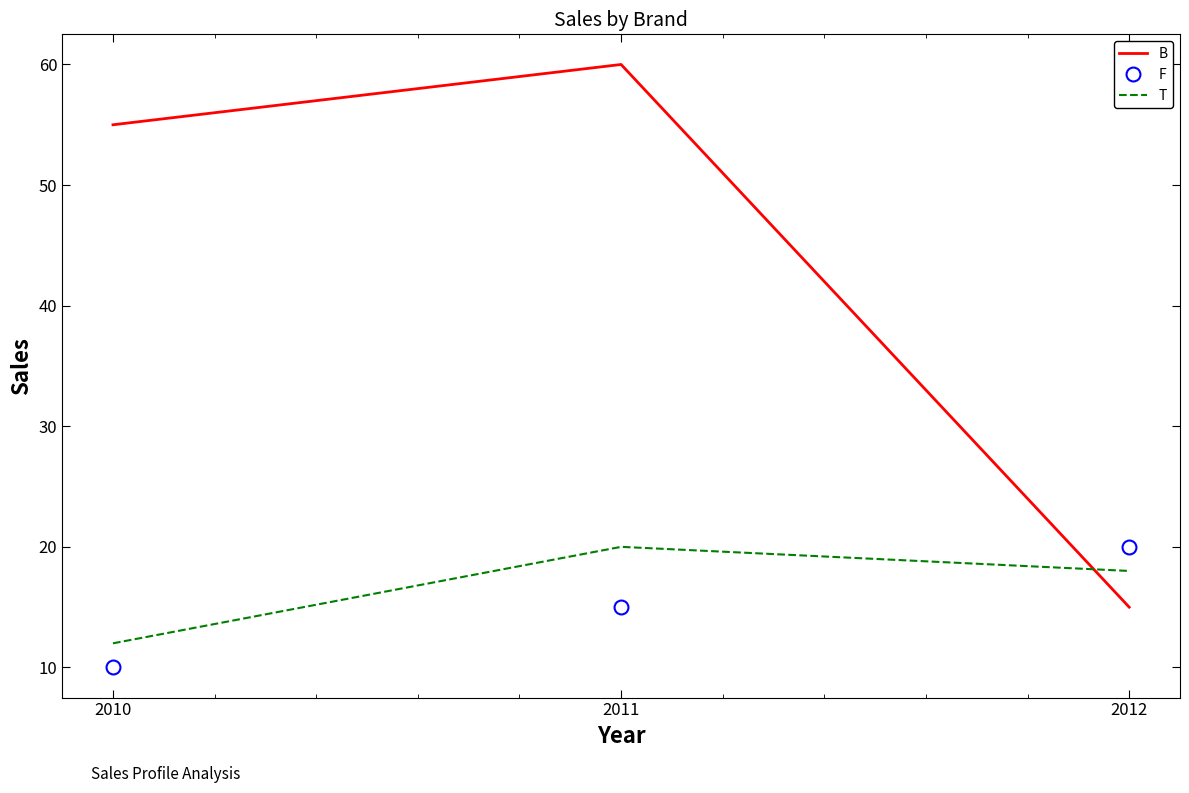

Which series has the largest total across all categories?

B